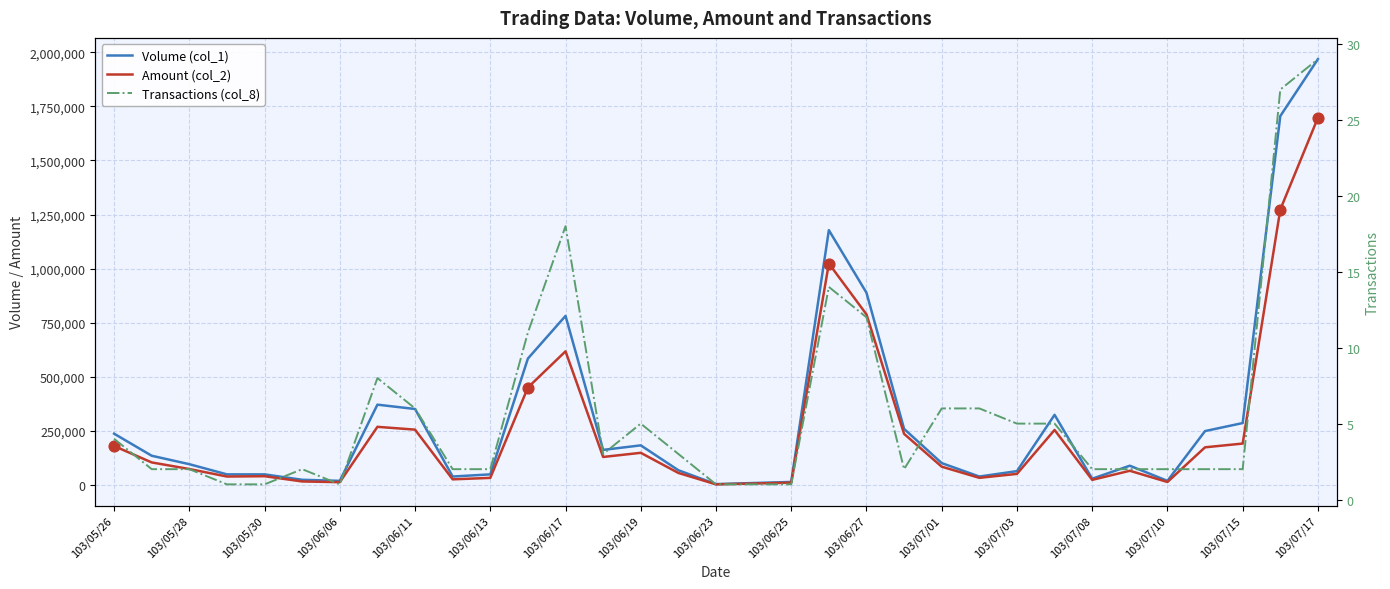

What are all the series names shown in the legend?

Volume (col_1), Amount (col_2), Transactions (col_8)